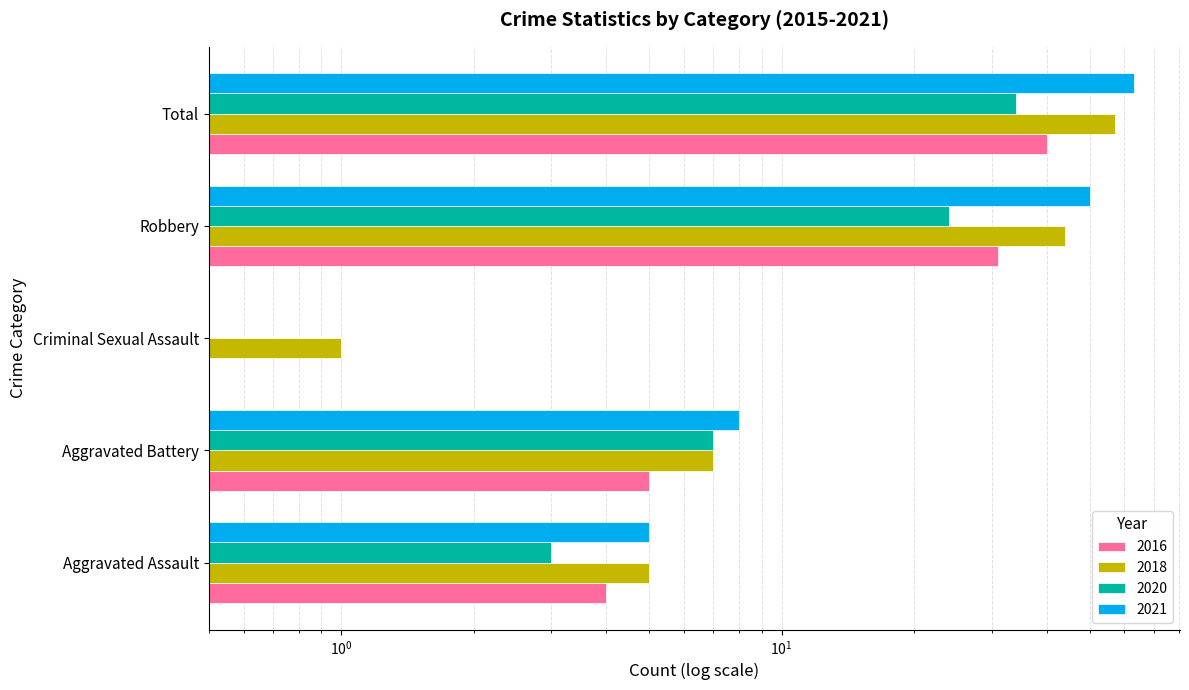

What position from the right is Aggravated Assault?

5